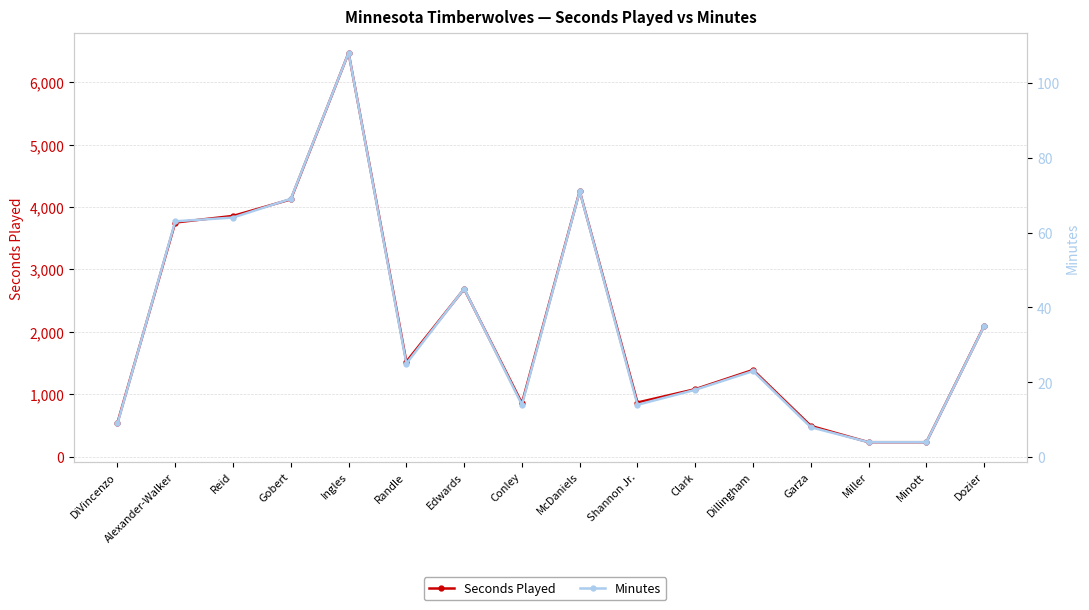

What are all the series names shown in the legend?

Seconds Played, Minutes